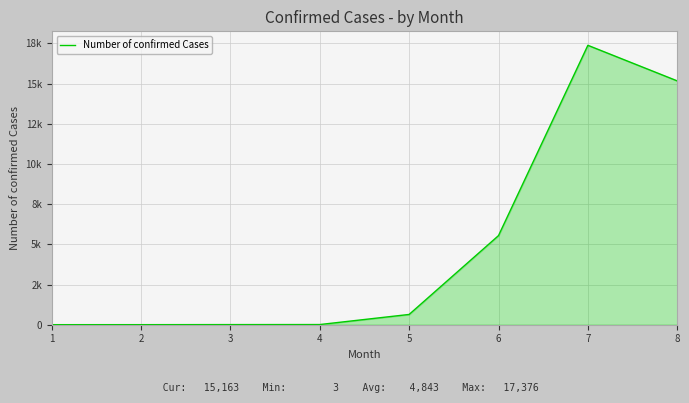

Reading left to right, what are all the values shown in this chart?

1=3	2=4	3=8	4=11	5=639	6=5542	7=17376	8=15163